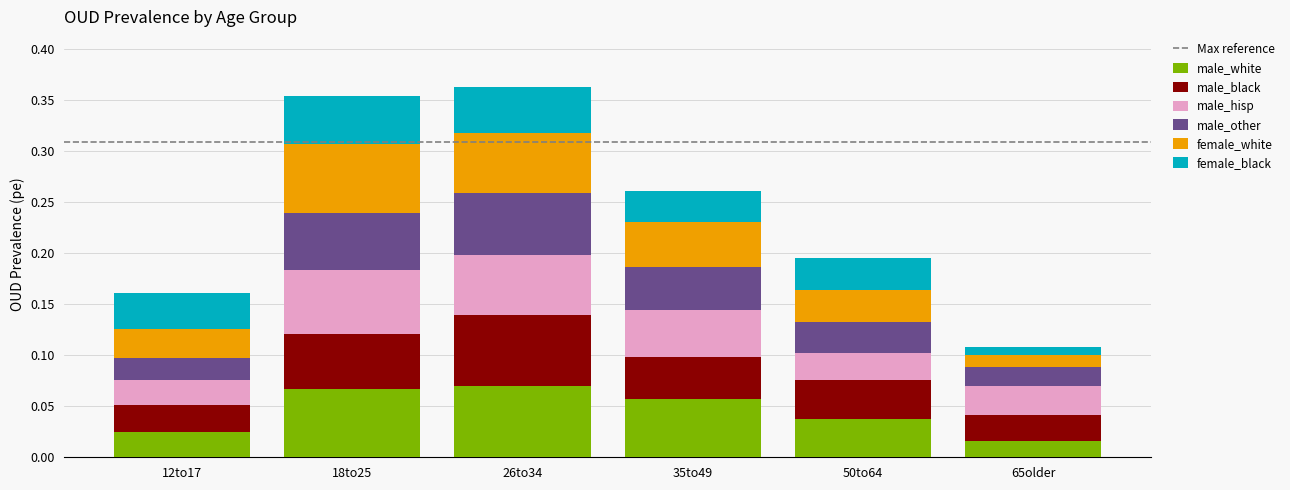

Which category has the lowest value in the male_white series?

65older